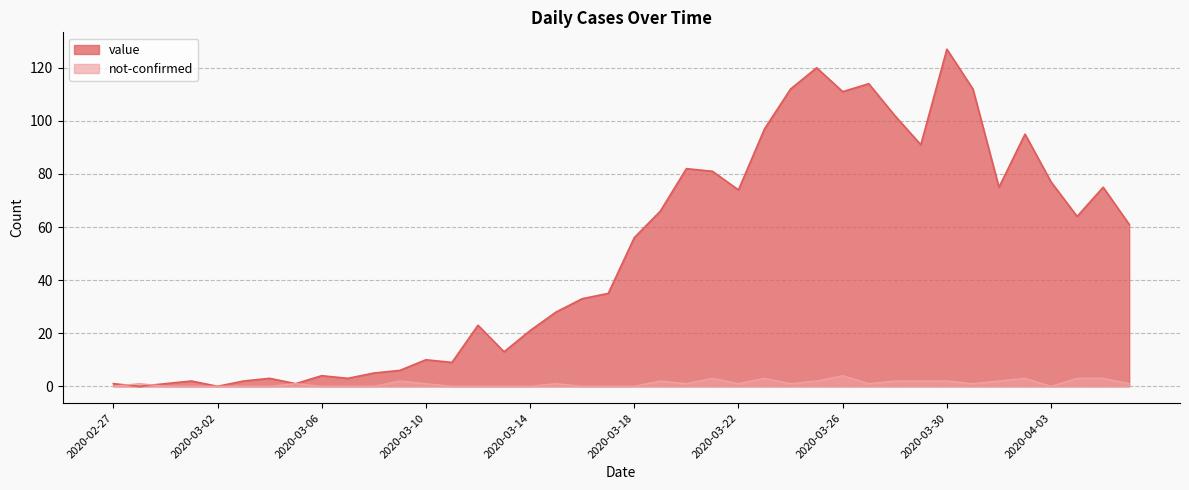

Reading right to left, extract all data points from this chart.

value: 2020-04-06=61	2020-04-05=75	2020-04-04=64	2020-04-03=77	2020-04-02=95	2020-04-01=75	2020-03-31=112	2020-03-30=127	2020-03-29=91	2020-03-28=102	2020-03-27=114	2020-03-26=111	2020-03-25=120	2020-03-24=112	2020-03-23=97	2020-03-22=74	2020-03-21=81	2020-03-20=82	2020-03-19=66	2020-03-18=56	2020-03-17=35	2020-03-16=33	2020-03-15=28	2020-03-14=21	2020-03-13=13	2020-03-12=23	2020-03-11=9	2020-03-10=10	2020-03-09=6	2020-03-08=5	2020-03-07=3	2020-03-06=4	2020-03-05=1	2020-03-04=3	2020-03-03=2	2020-03-02=0	2020-03-01=2	2020-02-29=1	2020-02-28=0	2020-02-27=1
not-confirmed: 2020-04-06=1	2020-04-05=3	2020-04-04=3	2020-04-03=0	2020-04-02=3	2020-04-01=2	2020-03-31=1	2020-03-30=2	2020-03-29=2	2020-03-28=2	2020-03-27=1	2020-03-26=4	2020-03-25=2	2020-03-24=1	2020-03-23=3	2020-03-22=1	2020-03-21=3	2020-03-20=1	2020-03-19=2	2020-03-18=0	2020-03-17=0	2020-03-16=0	2020-03-15=1	2020-03-14=0	2020-03-13=0	2020-03-12=0	2020-03-11=0	2020-03-10=1	2020-03-09=2	2020-03-08=0	2020-03-07=0	2020-03-06=0	2020-03-05=1	2020-03-04=0	2020-03-03=0	2020-03-02=0	2020-03-01=0	2020-02-29=0	2020-02-28=1	2020-02-27=0